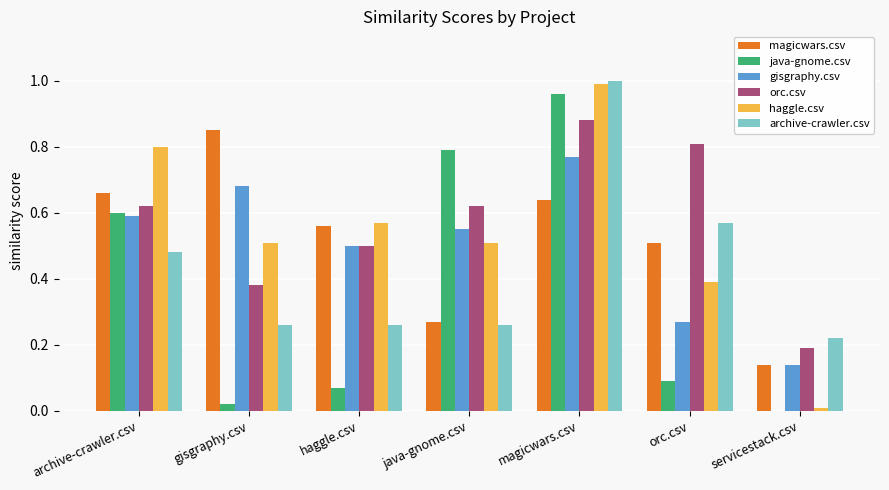

The java-gnome.csv series shows 0.3 at magicwars.csv. True or false?

False